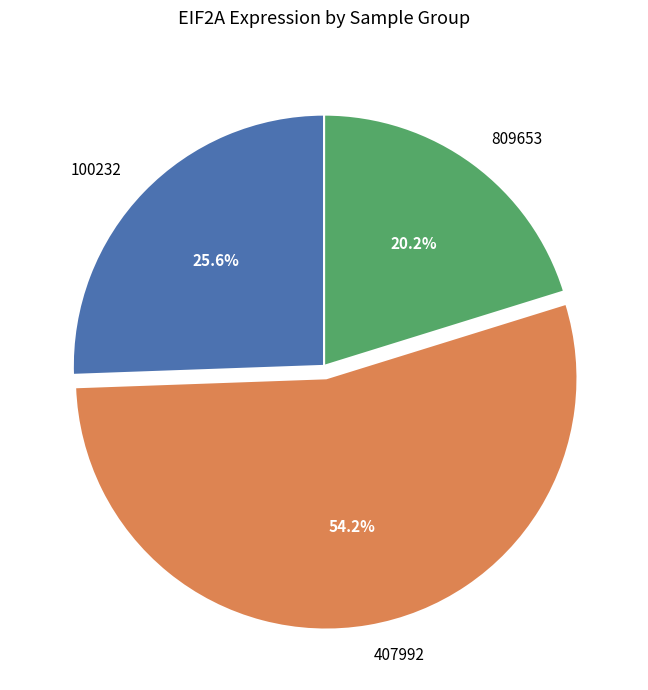

Approximately how many times larger is the value at 407992 compared to 100232?

2.1